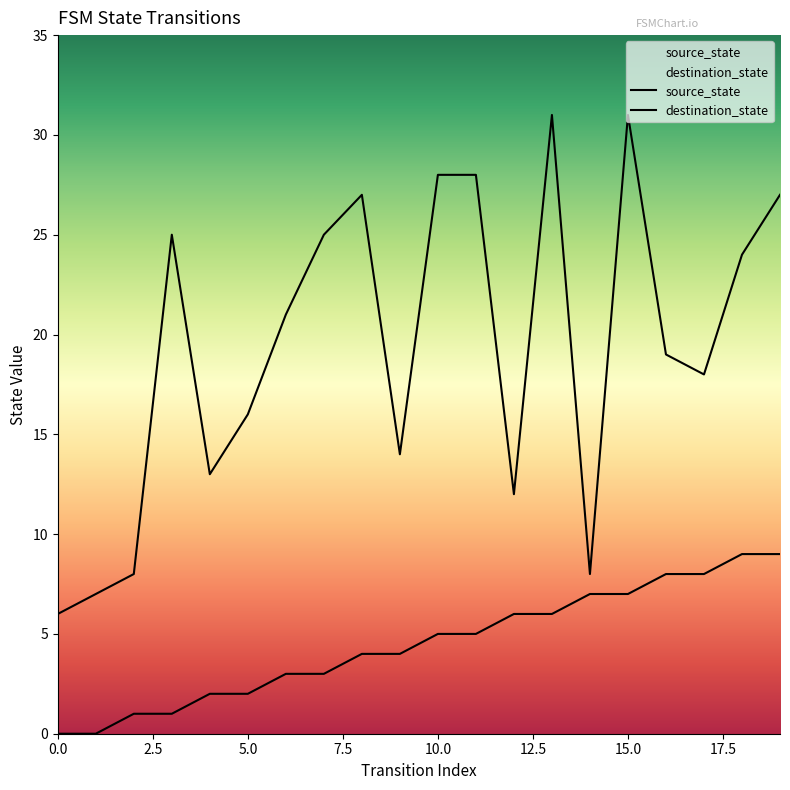

What position from the left is 10?

11